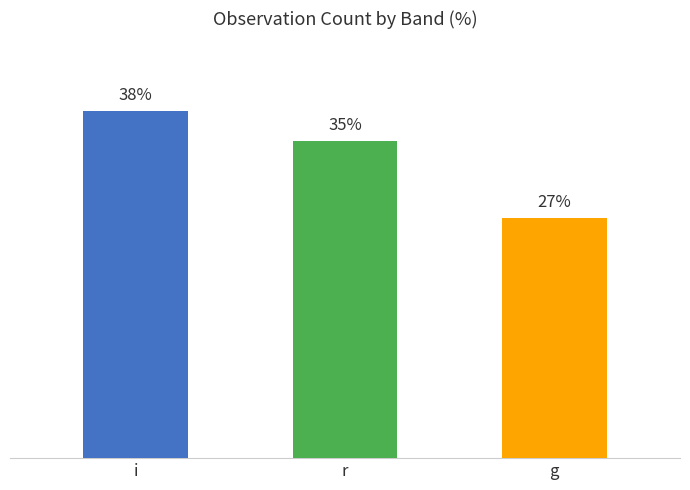

Reading right to left, extract all data points from this chart.

g=26.6	r=35.0	i=38.4